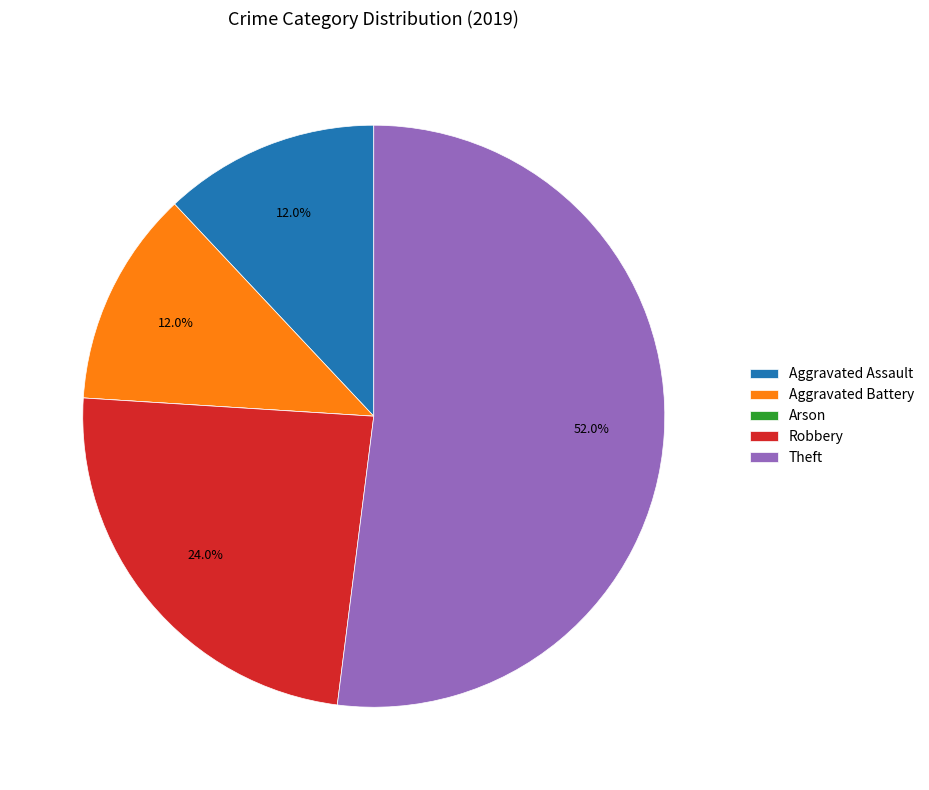

Does any single category account for the majority?

Yes